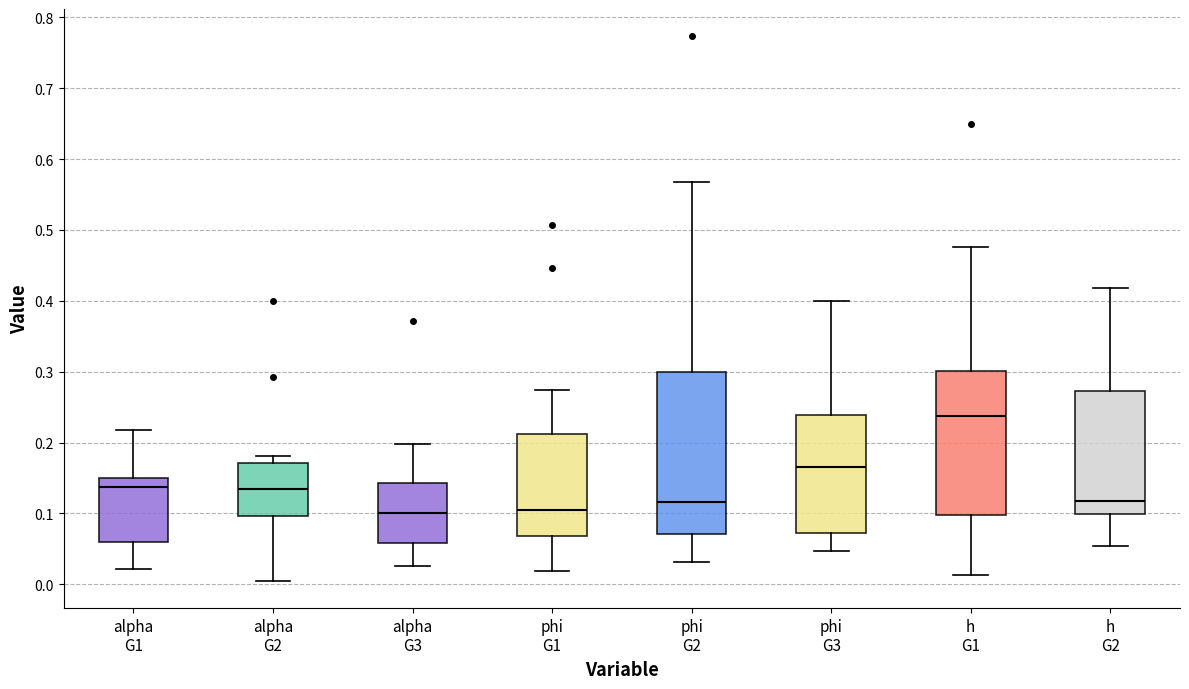

Reading left to right, read every box against the y-axis: the position of its median line, the range the box covers, and the ends of its whiskers. The values are not printed on the chart, so give them approximately, as read against the axis.

alpha G1: median 0.14, box 0.06 to 0.15, whiskers 0.02 to 0.22
alpha G2: median 0.13, box 0.10 to 0.17, whiskers 0.00 to 0.18
alpha G3: median 0.10, box 0.06 to 0.14, whiskers 0.03 to 0.20
phi G1: median 0.11, box 0.07 to 0.21, whiskers 0.02 to 0.27
phi G2: median 0.12, box 0.07 to 0.30, whiskers 0.03 to 0.57
phi G3: median 0.17, box 0.07 to 0.24, whiskers 0.05 to 0.40
h G1: median 0.24, box 0.10 to 0.30, whiskers 0.01 to 0.48
h G2: median 0.12, box 0.10 to 0.27, whiskers 0.05 to 0.42